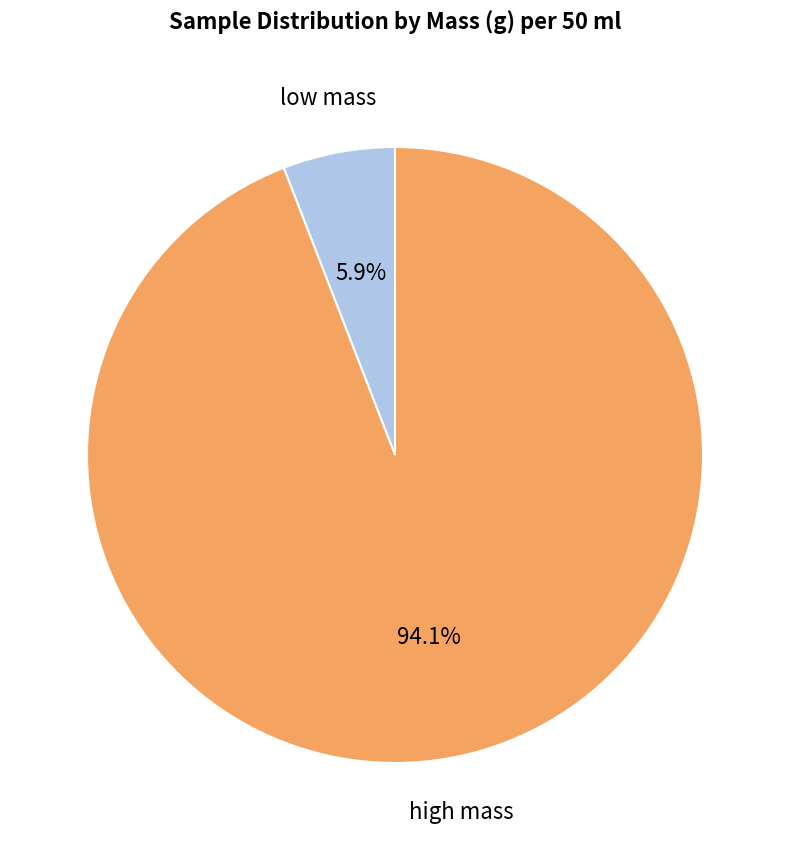

Is there any slice that represents more than half of the pie?

Yes